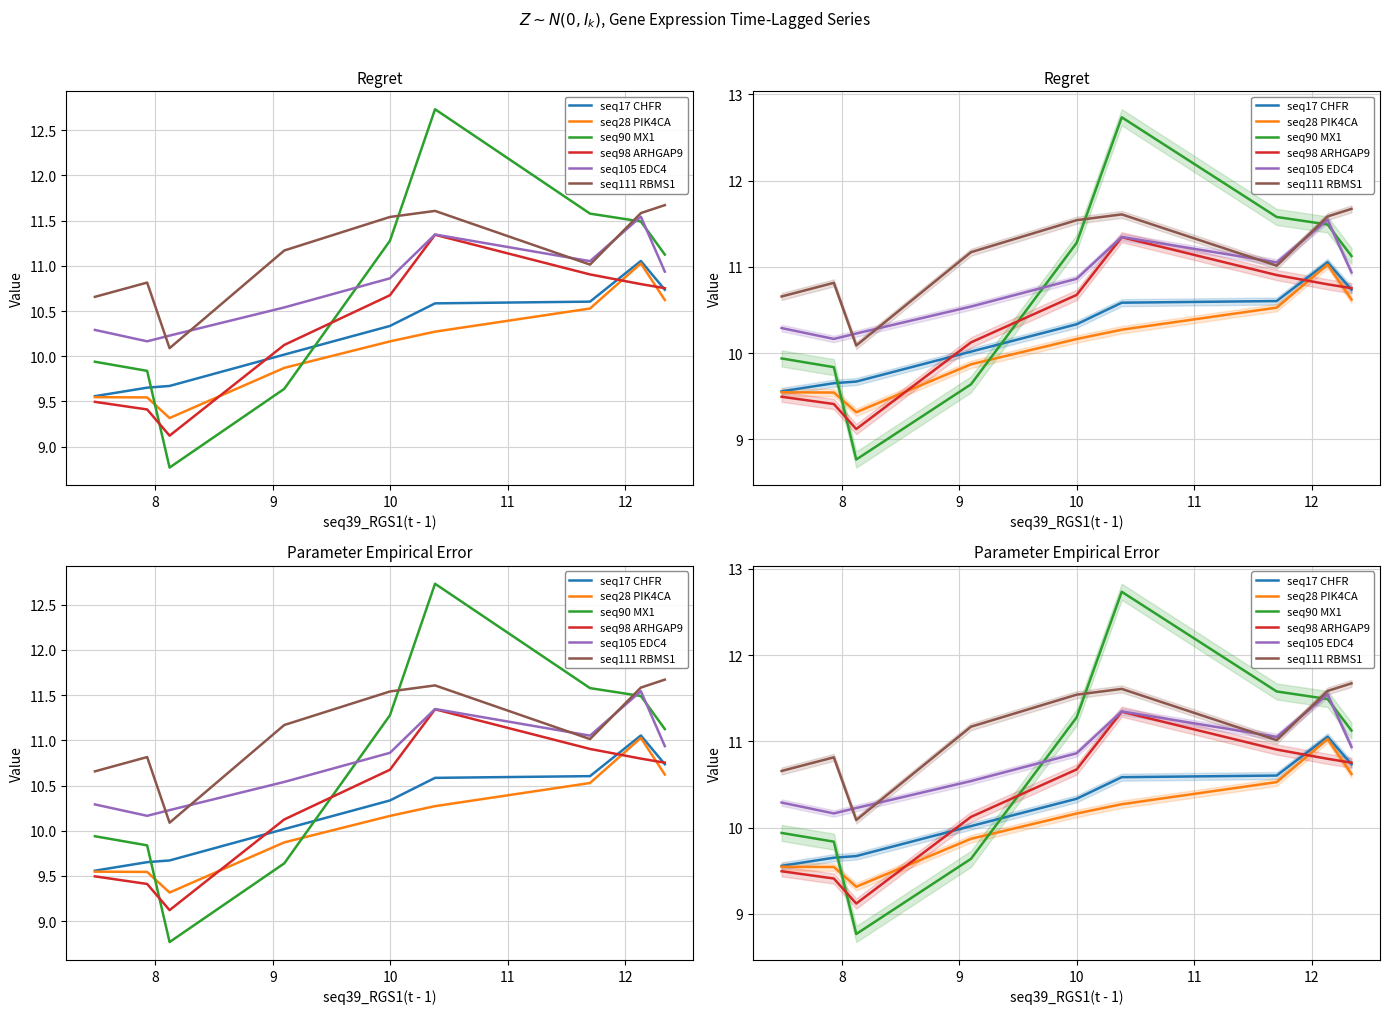

The seq98 ARHGAP9 series shows 5.9 at 8. True or false?

False